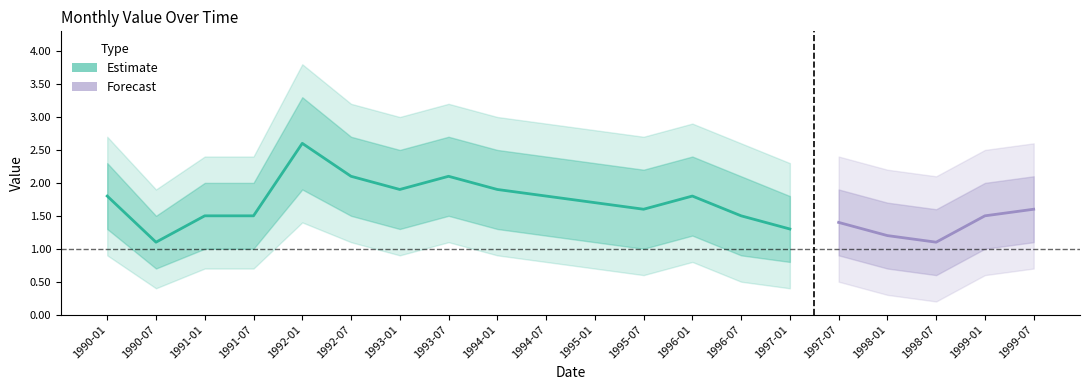

What is the difference between the maximum and minimum values?

1.5